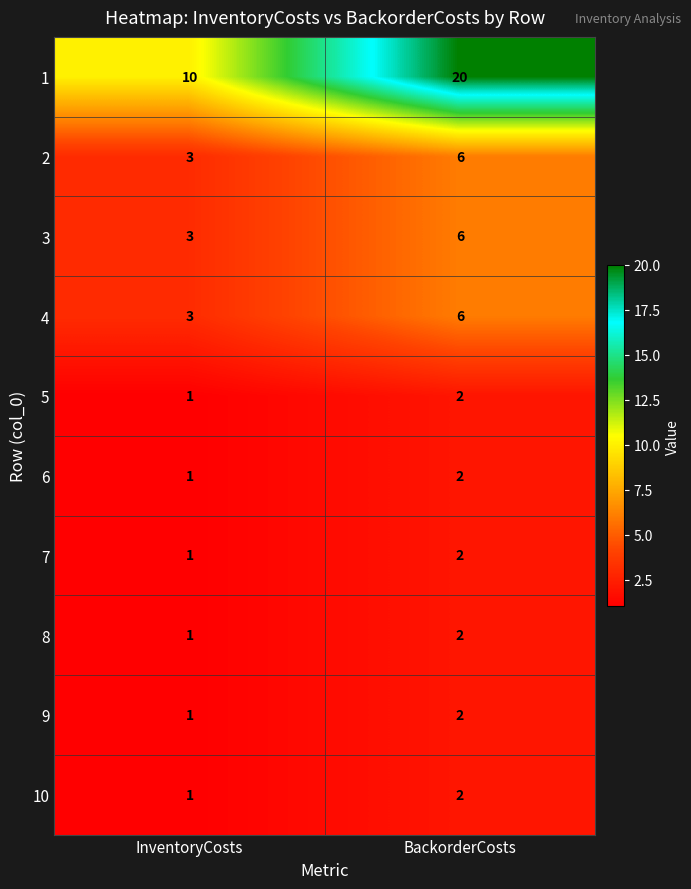

Rank the categories by 6 value from highest to lowest.

BackorderCosts, InventoryCosts